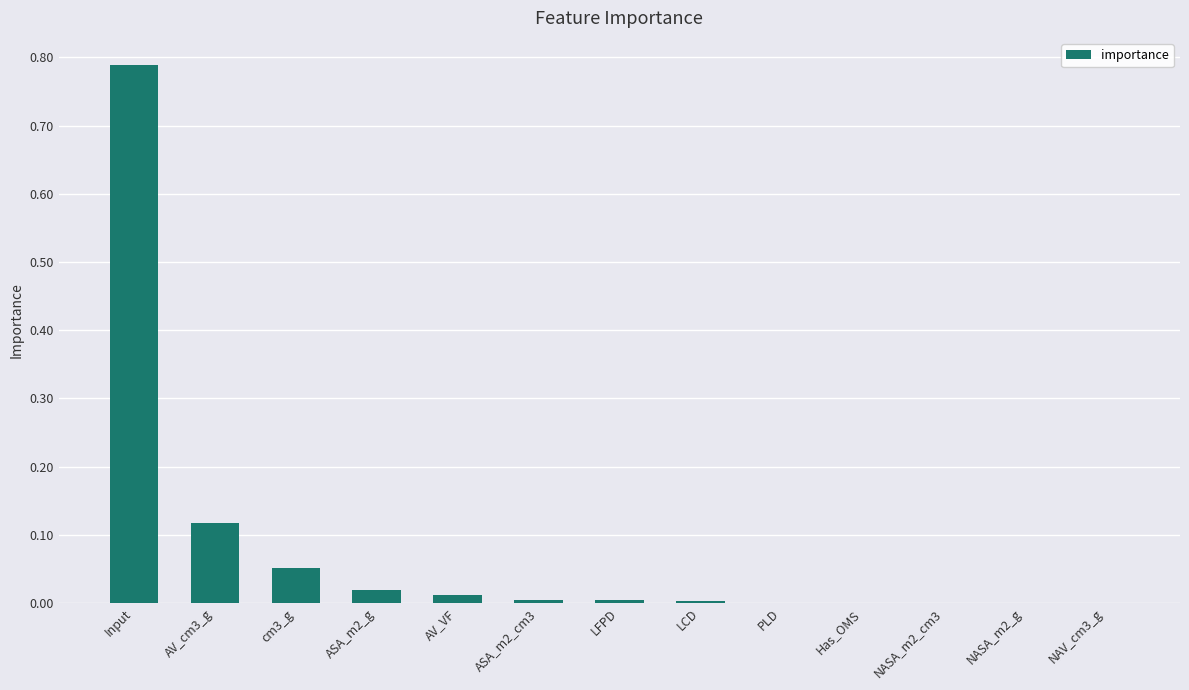

The chart shows a value of 0.2 at AV_cm3_g. True or false?

False